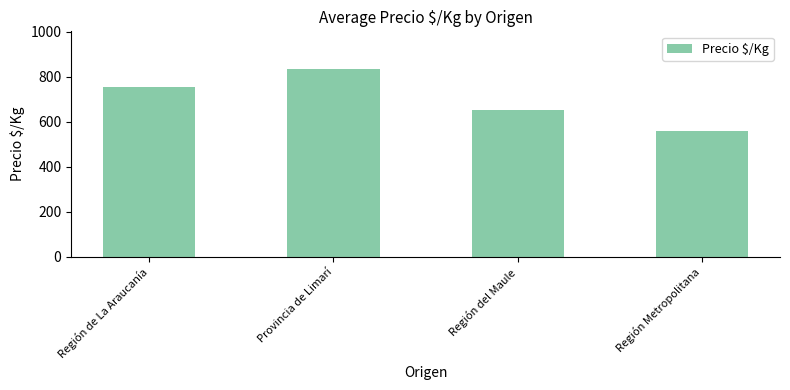

How many distinct data groups are displayed?

1